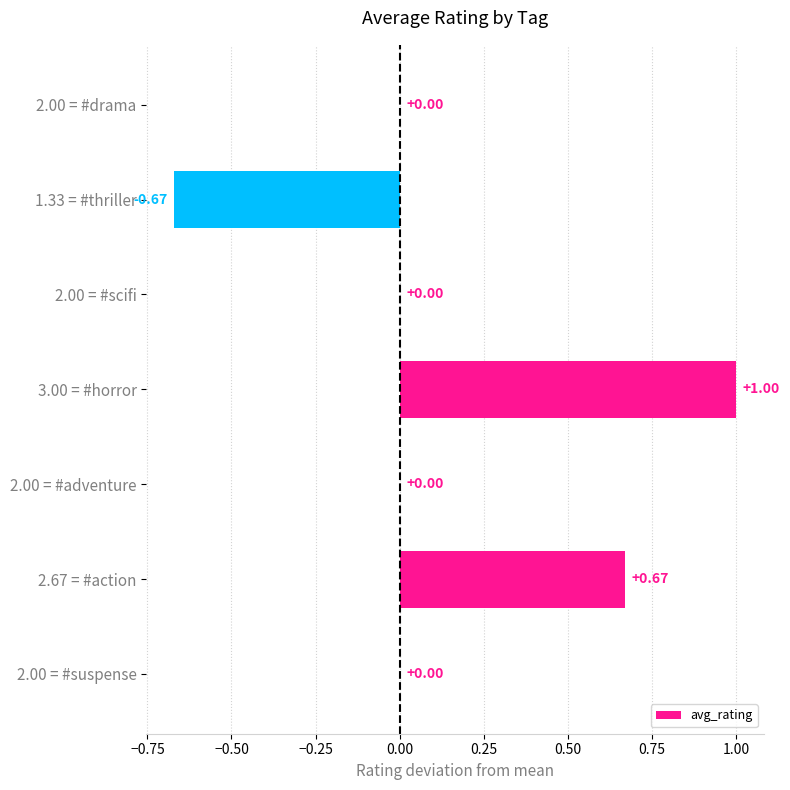

What is the change in value from 2.00 = #adventure to 3.00 = #horror?

+1.0